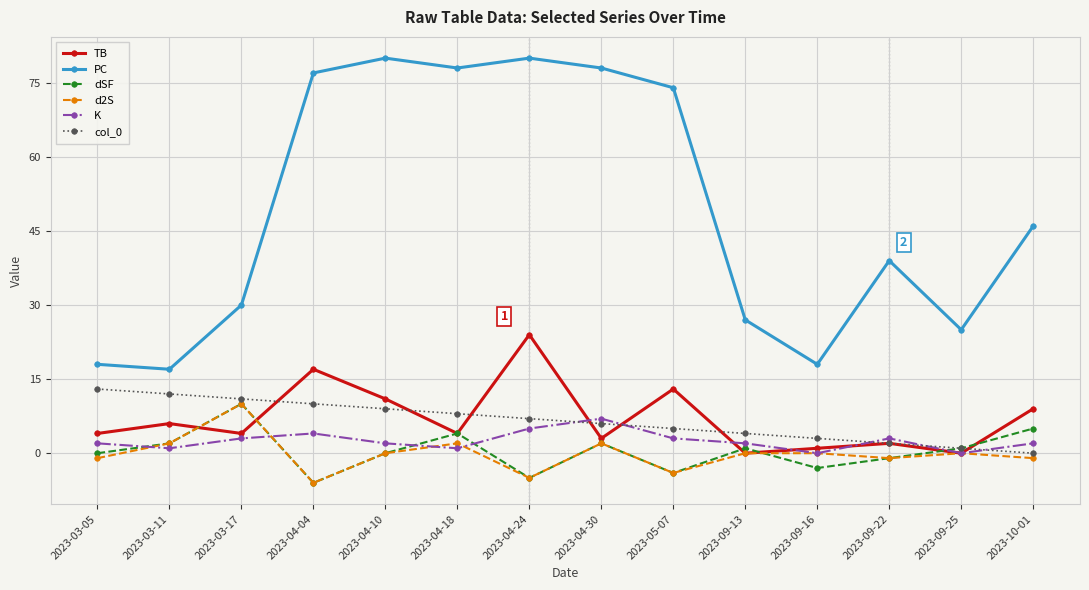

True or false: d2S and PC intersect in this chart.

False